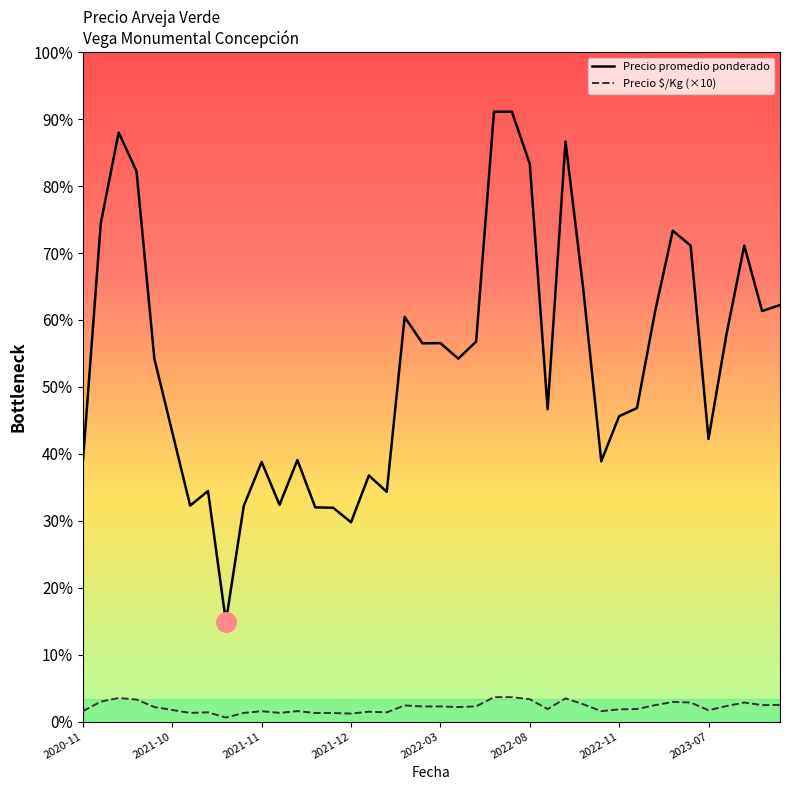

Does the chart have visible grid lines?

No